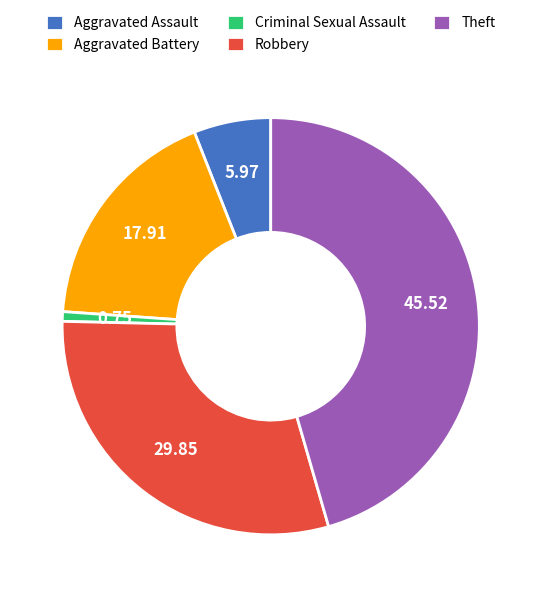

Combined, do Aggravated Battery and Theft account for over 50%?

Yes